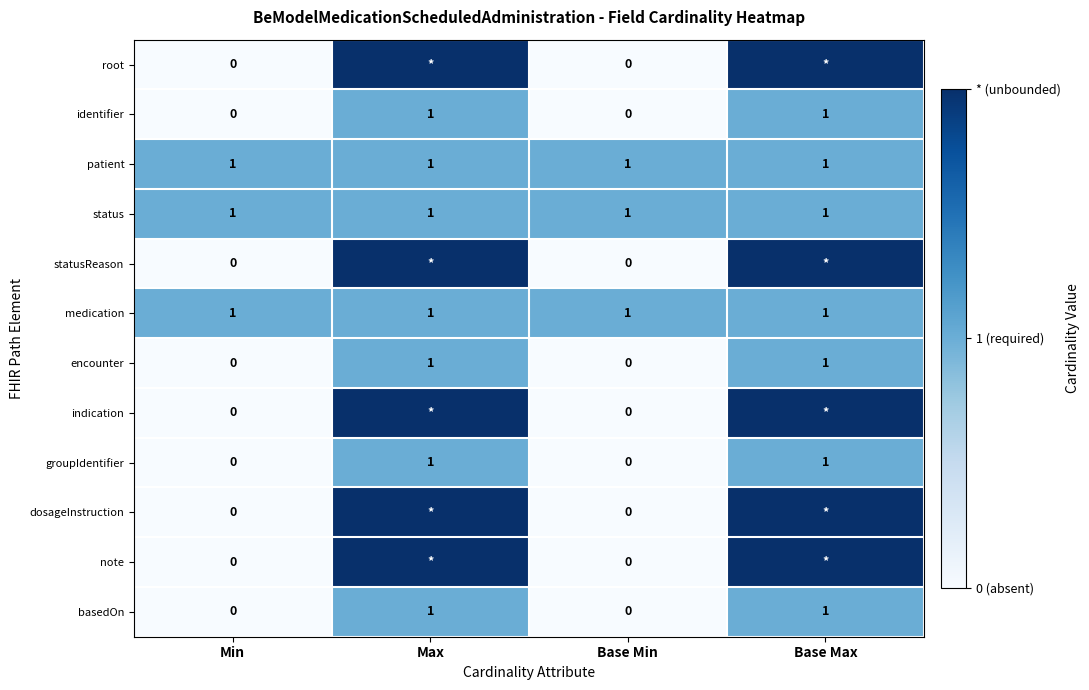

What is the minimum value for patient?

1